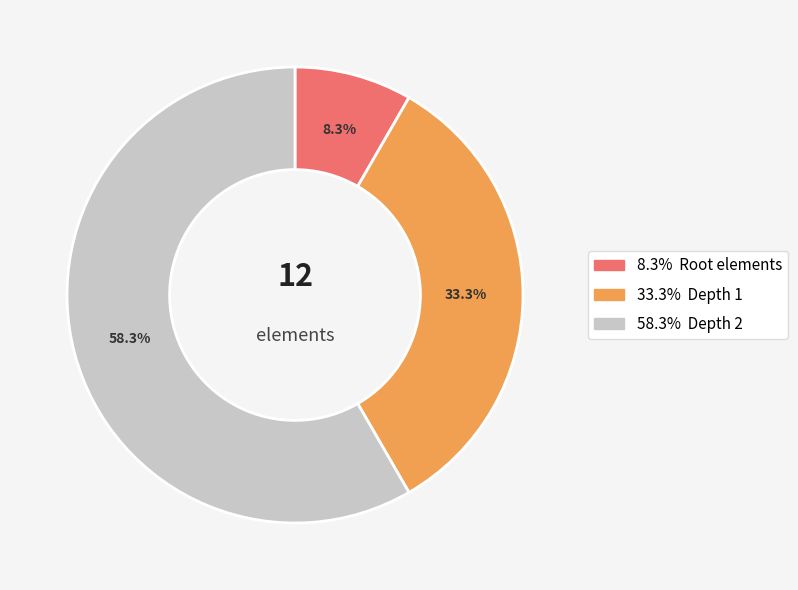

Is there a majority slice in this chart?

Yes